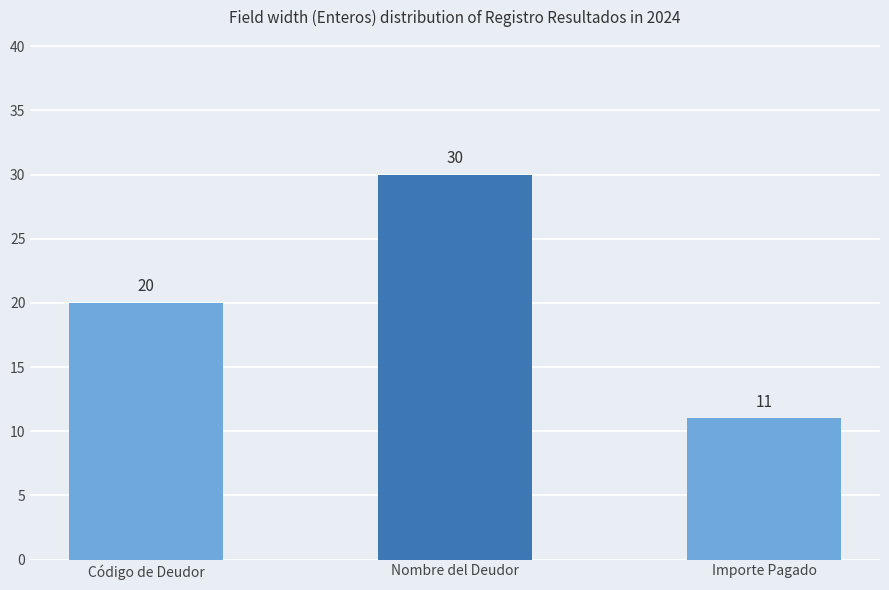

The value at Nombre del Deudor is 30. True or false?

True